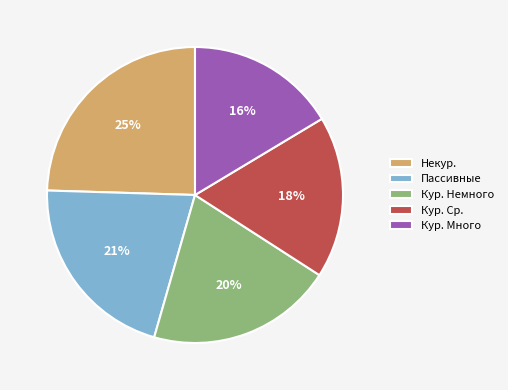

Do Некур. and Кур. Много together represent more than half of the pie?

No